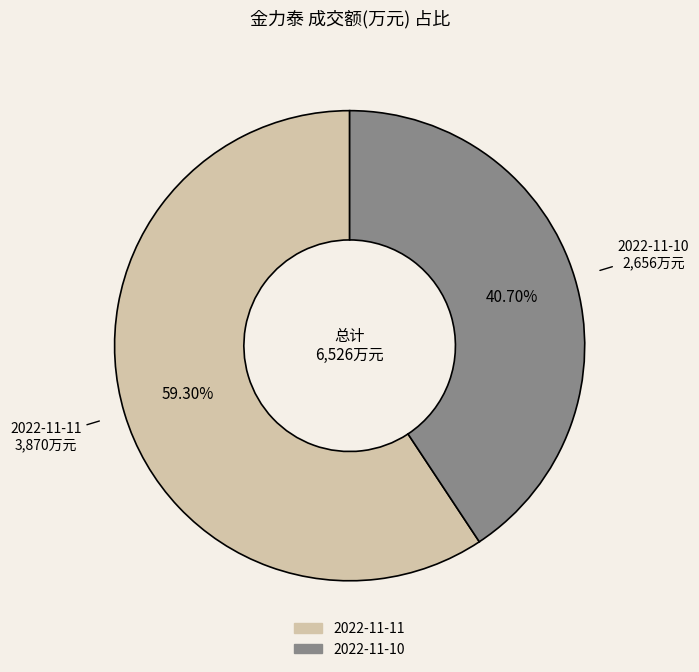

Does any single category account for the majority?

Yes